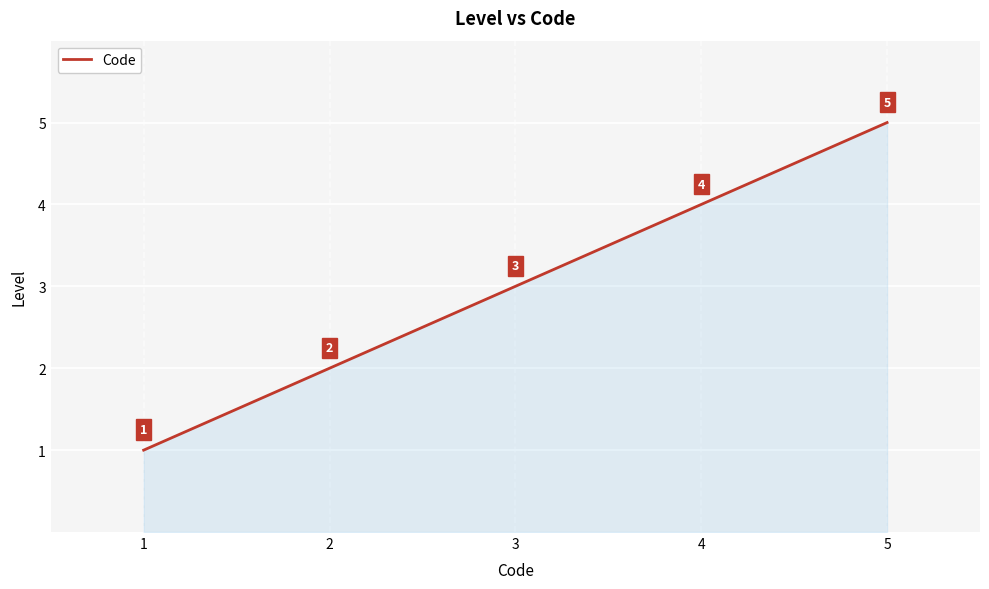

How many lines are shown in the chart?

1